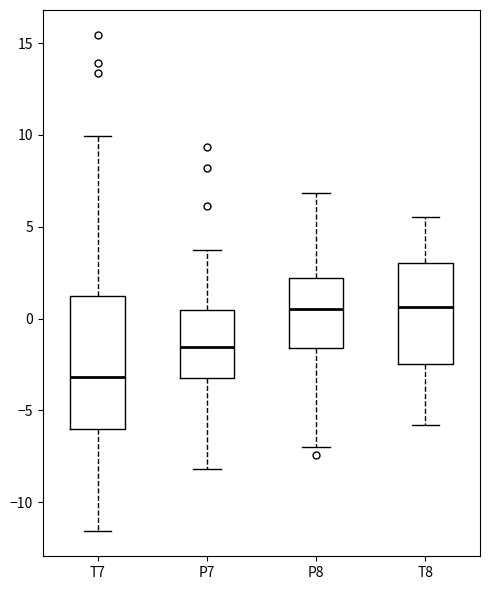

Reading left to right, read every box against the y-axis: the position of its median line, the range the box covers, and the ends of its whiskers. The values are not printed on the chart, so give them approximately, as read against the axis.

T7: median -3.0, box -6.0 to 1.0, whiskers -11.5 to 10.0
P7: median -1.5, box -3.5 to 0.5, whiskers -8.0 to 4.0
P8: median 0.5, box -1.5 to 2.0, whiskers -7.0 to 7.0
T8: median 0.5, box -2.5 to 3.0, whiskers -6.0 to 5.5